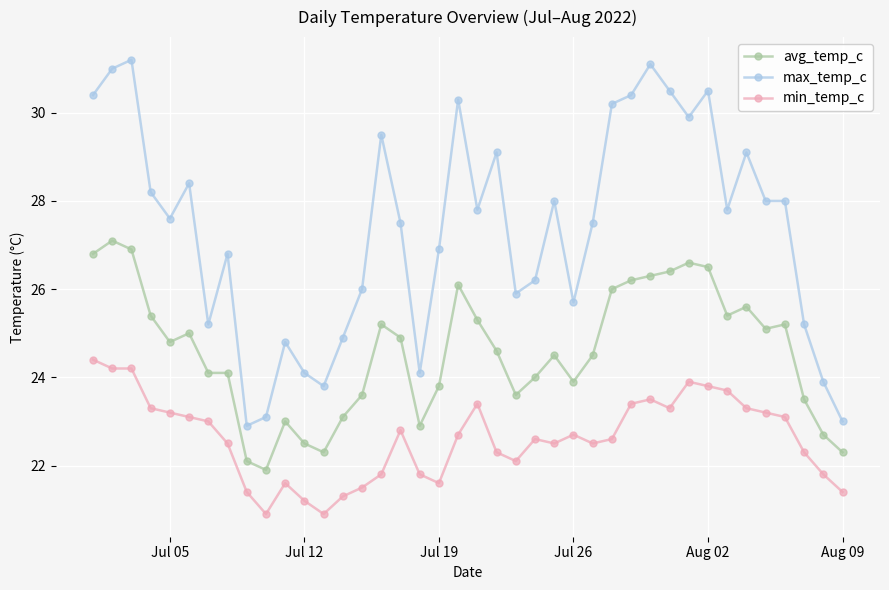

How many categories are shown in the chart?

40